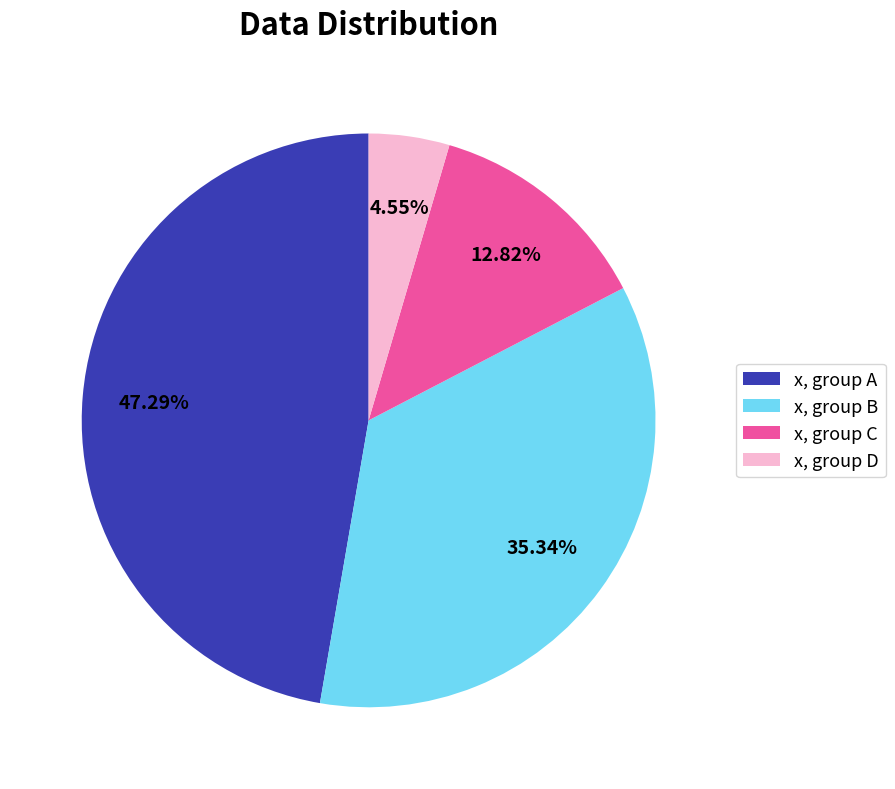

Is the sum of x, group C and x, group D greater than half?

No